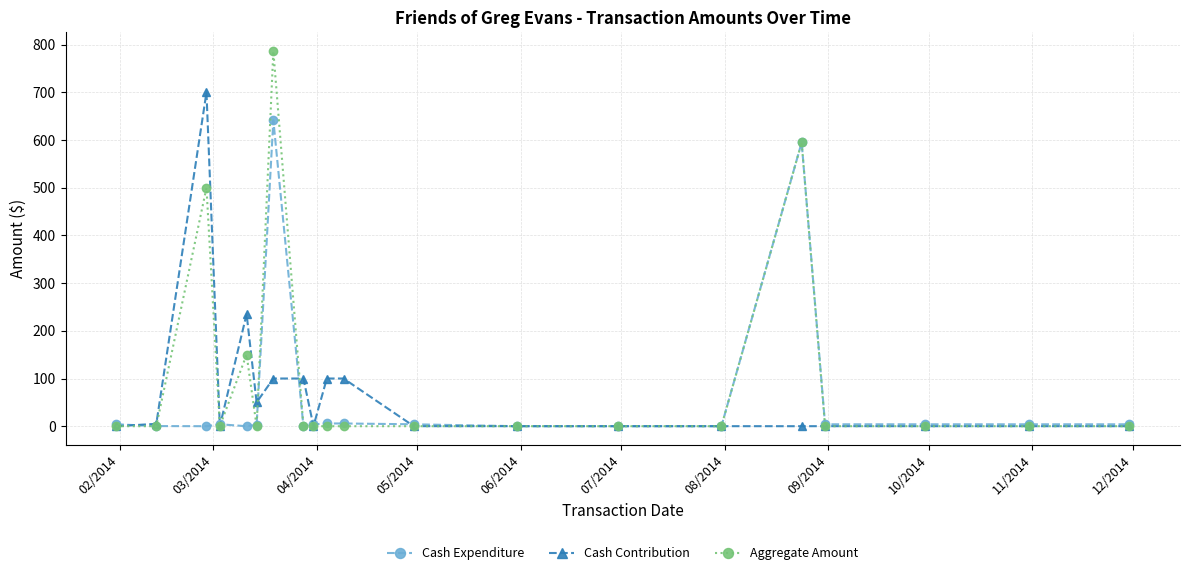

Which series has the largest range (max minus min)?

Aggregate Amount